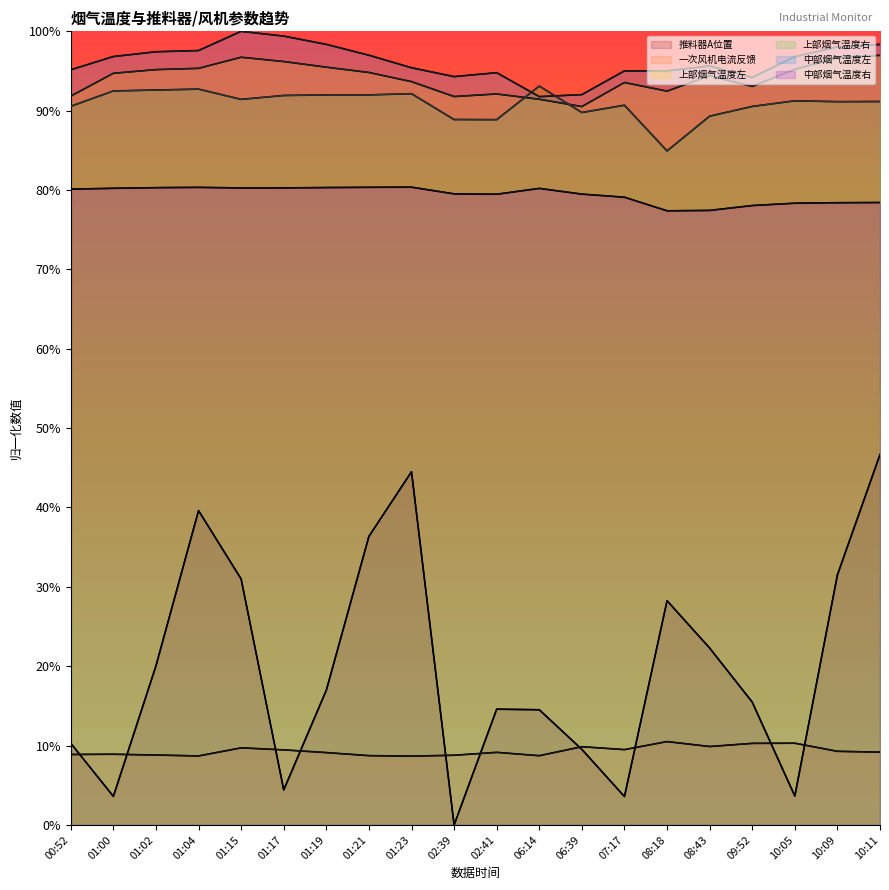

Reading left to right, what are all the values shown in this chart?

推料器A位置: 0.1	0.0	0.2	0.4	0.3	0.0	0.2	0.4	0.4	0.0	0.1	0.1	0.1	0.0	0.3	0.2	0.2	0.0	0.3	0.5
一次风机电流反馈: 0.1	0.1	0.1	0.1	0.1	0.1	0.1	0.1	0.1	0.1	0.1	0.1	0.1	0.1	0.1	0.1	0.1	0.1	0.1	0.1
上部烟气温度左: 0.9	0.9	1.0	1.0	1.0	1.0	1.0	0.9	0.9	0.9	0.9	0.9	0.9	0.9	0.9	0.9	0.9	1.0	1.0	1.0
上部烟气温度右: 0.9	0.9	0.9	0.9	0.9	0.9	0.9	0.9	0.9	0.9	0.9	0.9	0.9	0.9	0.8	0.9	0.9	0.9	0.9	0.9
中部烟气温度左: 1.0	1.0	1.0	1.0	1.0	1.0	1.0	1.0	1.0	0.9	0.9	0.9	0.9	1.0	1.0	1.0	0.9	1.0	1.0	1.0
中部烟气温度右: 0.8	0.8	0.8	0.8	0.8	0.8	0.8	0.8	0.8	0.8	0.8	0.8	0.8	0.8	0.8	0.8	0.8	0.8	0.8	0.8